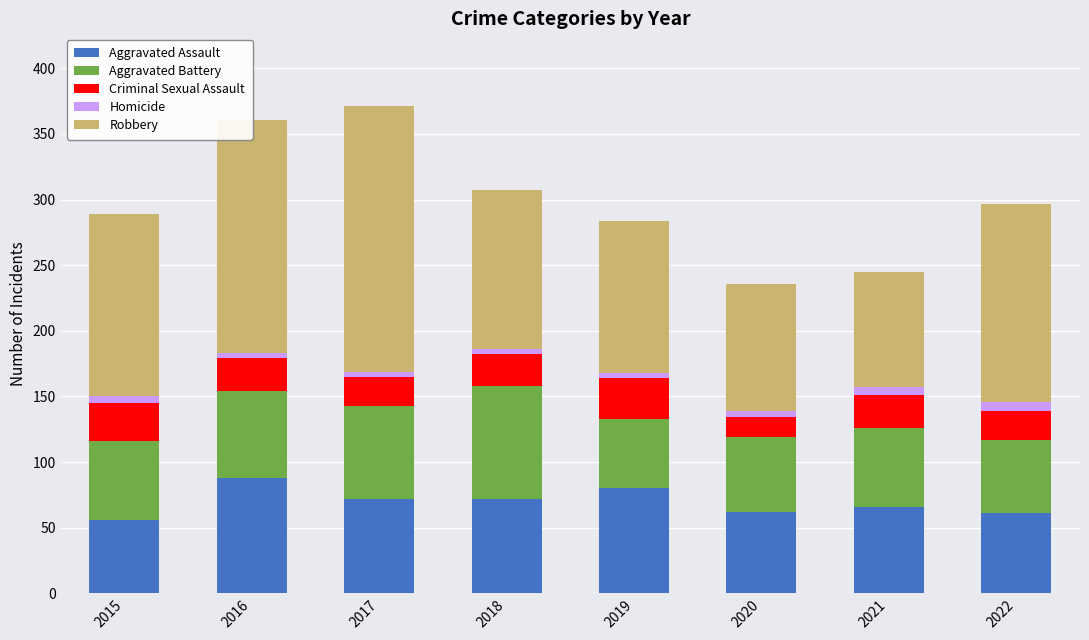

What is the value of the Aggravated Assault bar at the 2nd from the left?

88